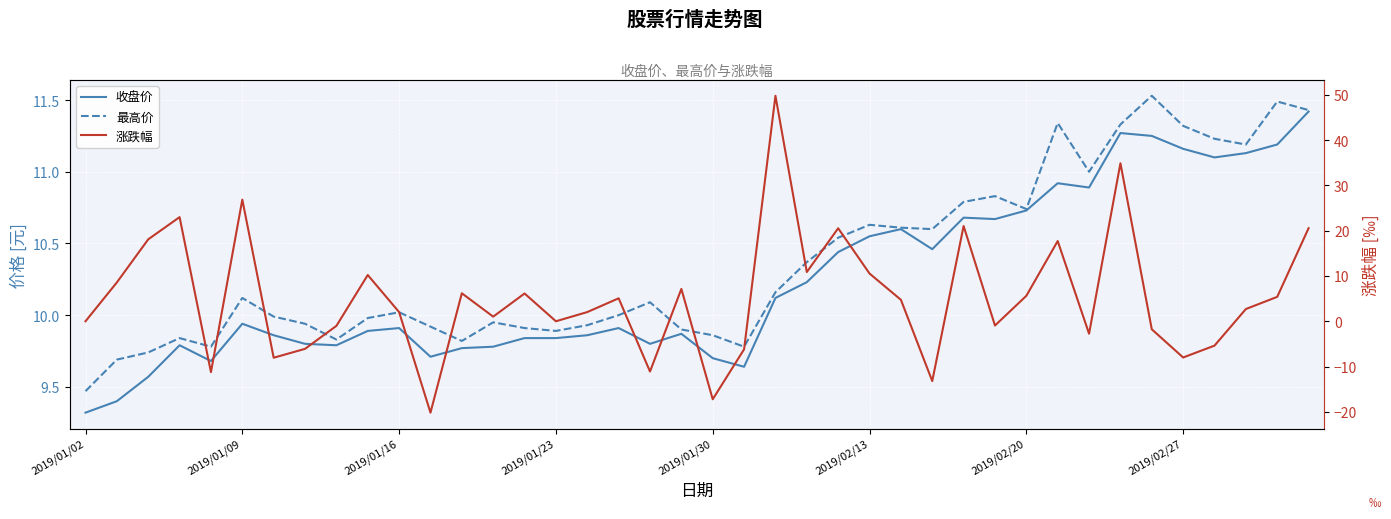

Between 25 and 36, which series saw the biggest shift?

涨跌幅